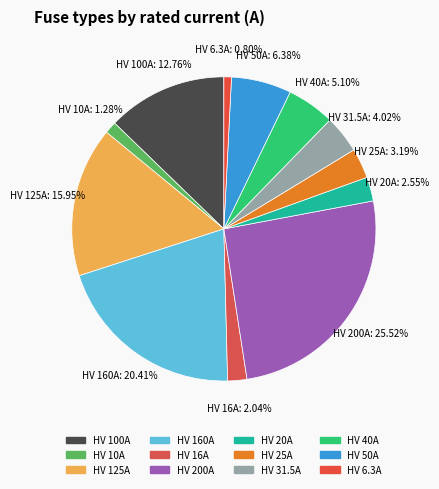

To the nearest percent, what is the difference between the HV 40A and HV 20A slice percentages?

3%